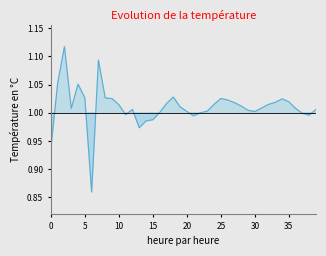

Reading left to right, extract all data points from this chart.

0.9	1.1	1.1	1.0	1.1	1.0	0.9	1.1	1.0	1.0	1.0	1.0	1.0	1.0	1.0	1.0	1.0	1.0	1.0	1.0	1.0	1.0	1.0	1.0	1.0	1.0	1.0	1.0	1.0	1.0	1.0	1.0	1.0	1.0	1.0	1.0	1.0	1.0	1.0	1.0